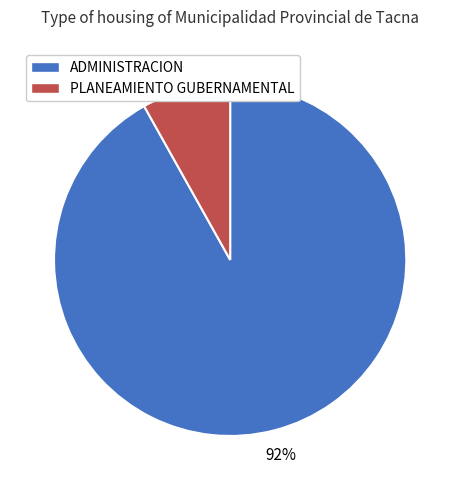

Does any single category account for the majority?

Yes